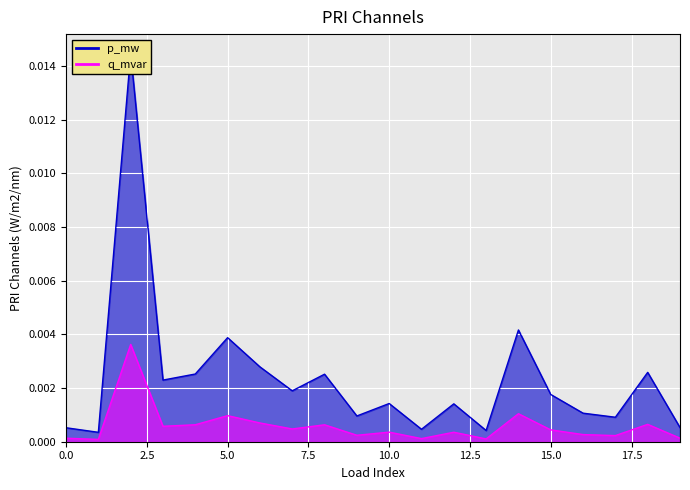

The value of p_mw at 15 is 0.0. True or false?

False